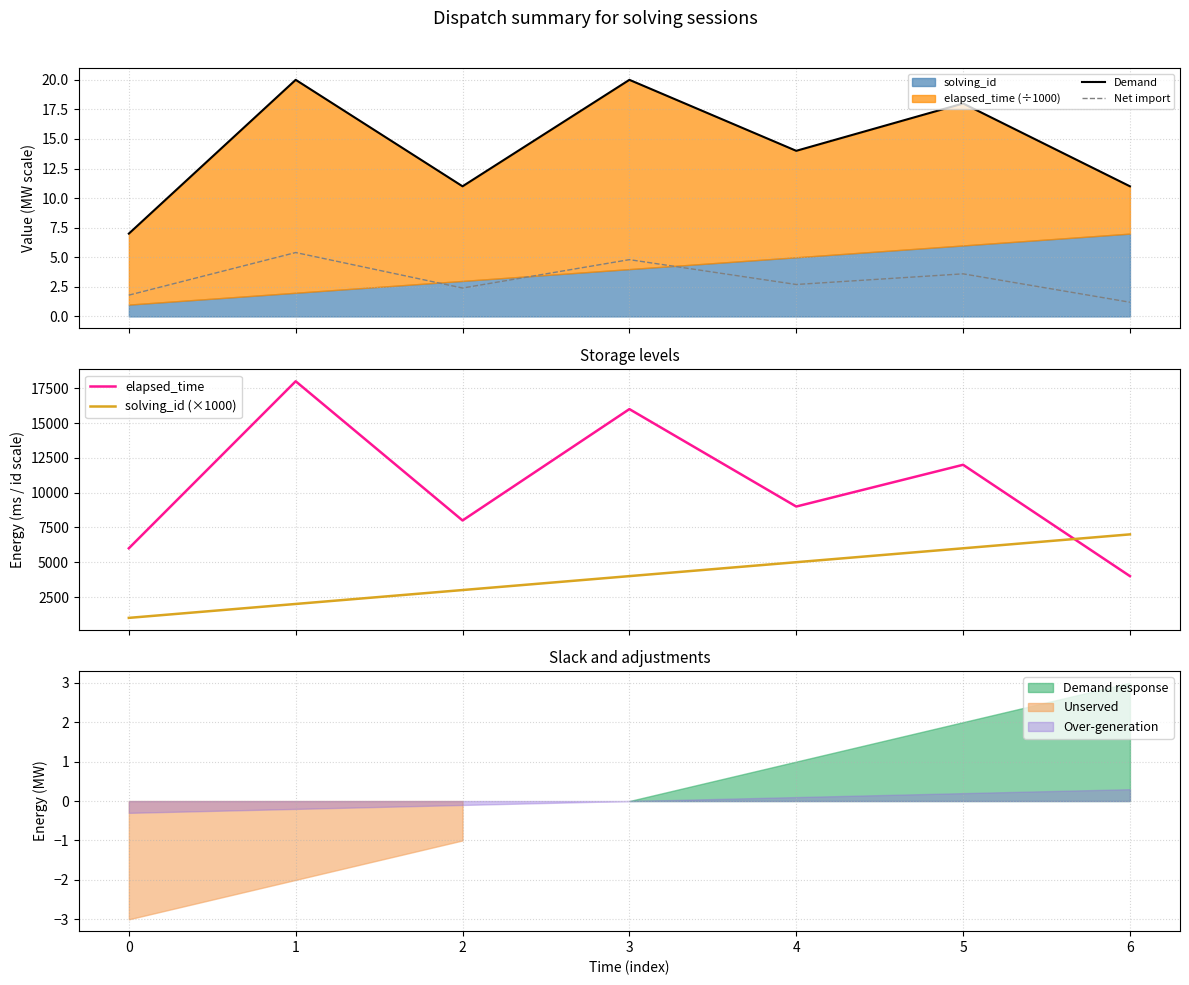

True or false: solving_id (×1000) and elapsed_time cross at least once.

True